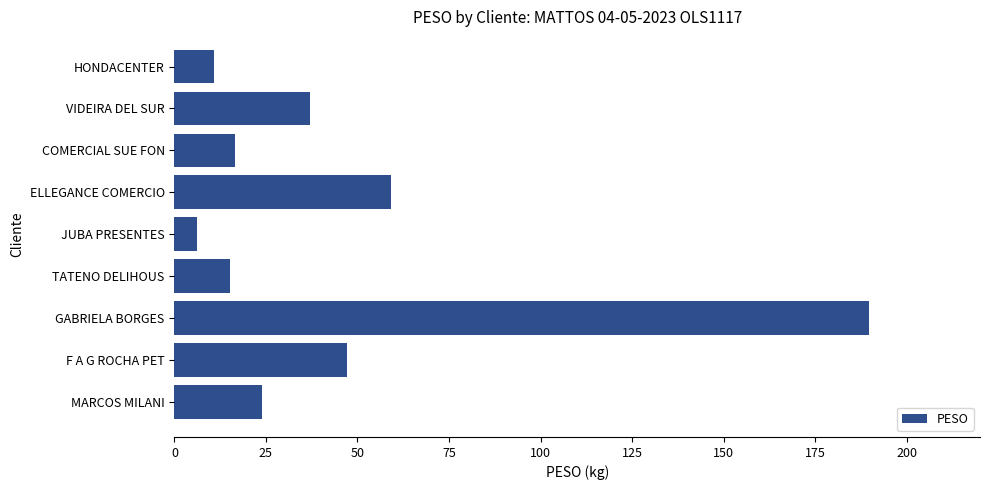

Does the chart contain stacked bars?

No